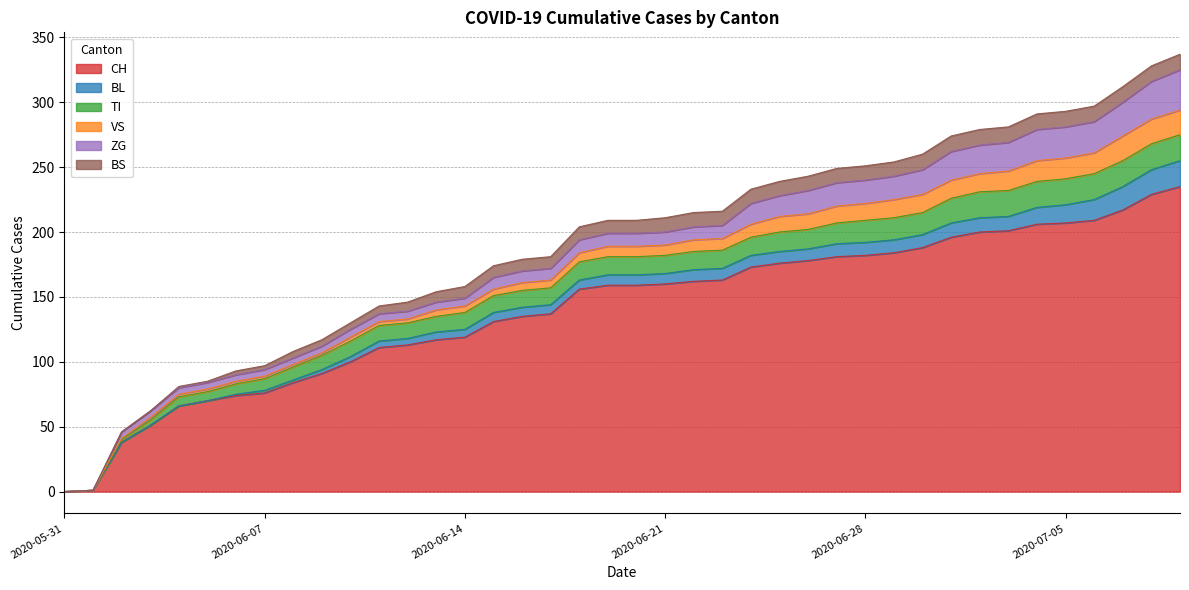

What is the total value across all series at 2020-06-09?

117